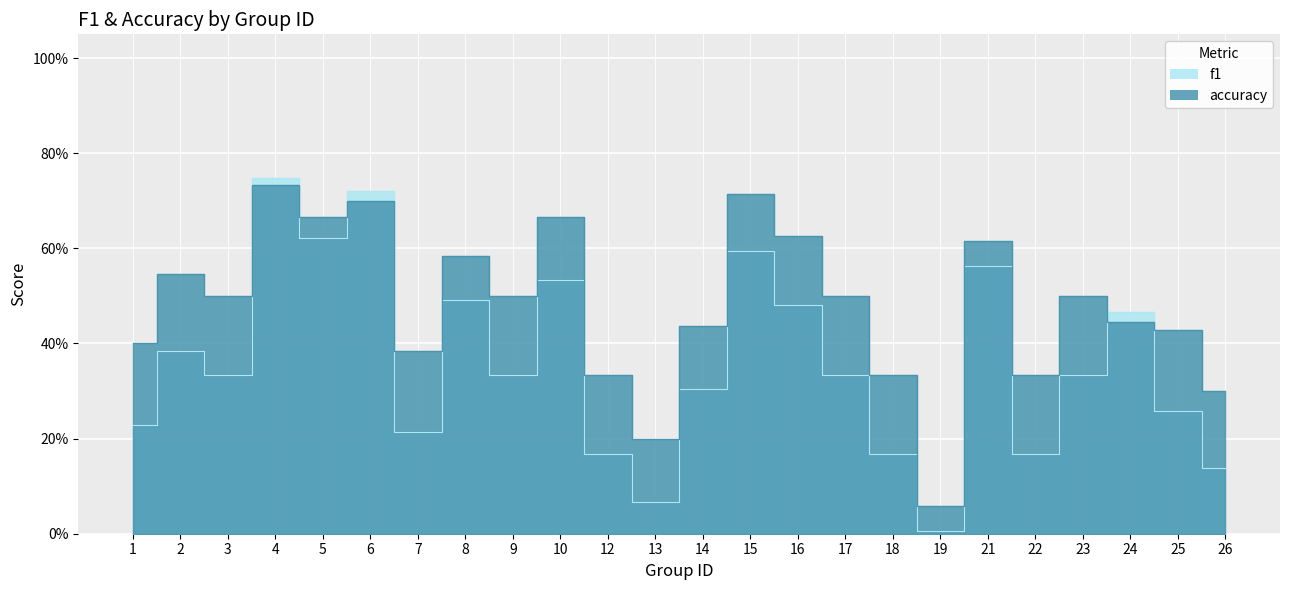

Reading left to right, transcribe all the data shown in this chart.

f1: 0.2	0.4	0.3	0.7	0.6	0.7	0.2	0.5	0.3	0.5	0.2	0.1	0.3	0.6	0.5	0.3	0.2	0.0	0.6	0.2	0.3	0.5	0.3	0.1
accuracy: 0.4	0.5	0.5	0.7	0.7	0.7	0.4	0.6	0.5	0.7	0.3	0.2	0.4	0.7	0.6	0.5	0.3	0.1	0.6	0.3	0.5	0.4	0.4	0.3